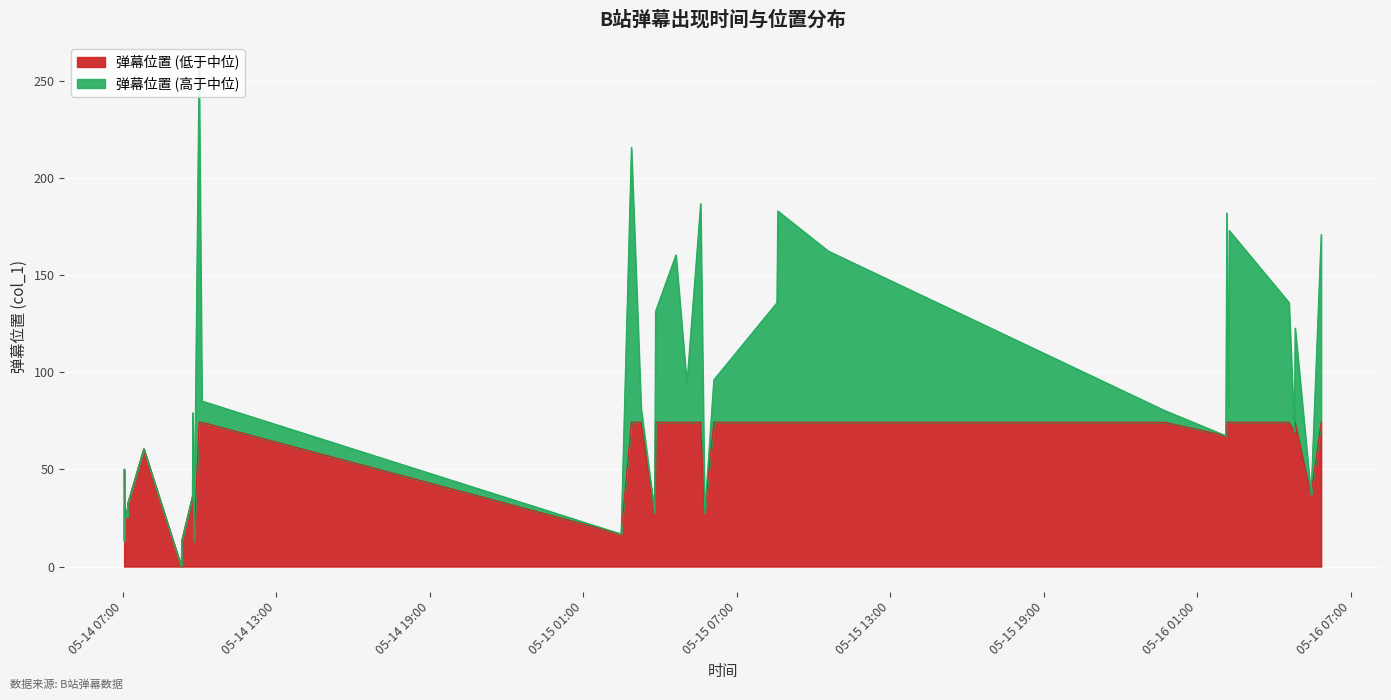

Reading left to right, extract all data points from this chart.

2018-05-14 07:03:18=50.0	2018-05-14 07:03:48=13.1	2018-05-14 07:04:01=31.1	2018-05-14 07:10:18=25.4	2018-05-14 07:10:49=25.9	2018-05-14 07:10:55=25.9	2018-05-14 07:11:20=29.4	2018-05-14 07:11:53=32.5	2018-05-14 07:49:20=60.6	2018-05-14 09:17:11=0.0	2018-05-14 09:18:31=13.4	2018-05-14 09:43:33=36.2	2018-05-14 09:43:42=45.0	2018-05-14 09:44:16=79.1	2018-05-14 09:47:13=12.7	2018-05-14 09:58:59=257.0	2018-05-14 10:05:38=85.2	2018-05-15 02:28:36=16.7	2018-05-15 02:52:48=215.8	2018-05-15 03:15:30=81.5	2018-05-15 03:47:20=27.8	2018-05-15 03:49:20=131.3	2018-05-15 04:37:12=160.4	2018-05-15 05:02:49=93.9	2018-05-15 05:35:04=186.8	2018-05-15 05:44:36=27.4	2018-05-15 06:06:01=96.1	2018-05-15 08:34:00=135.8	2018-05-15 08:35:55=183.0	2018-05-15 10:34:56=162.3	2018-05-15 23:42:57=80.3	2018-05-16 02:06:31=67.3	2018-05-16 02:08:56=182.0	2018-05-16 02:12:54=82.4	2018-05-16 02:14:47=172.9	2018-05-16 04:34:53=135.9	2018-05-16 04:47:18=69.4	2018-05-16 04:49:11=122.7	2018-05-16 05:26:30=36.9	2018-05-16 05:50:14=170.8